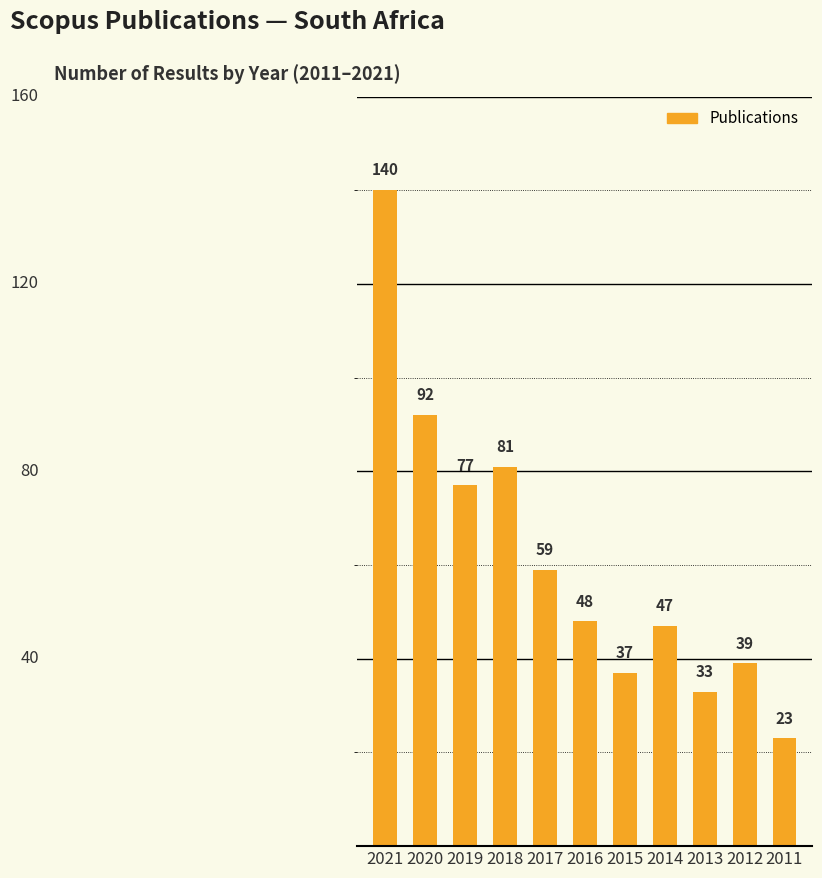

Does the chart contain any negative values?

No